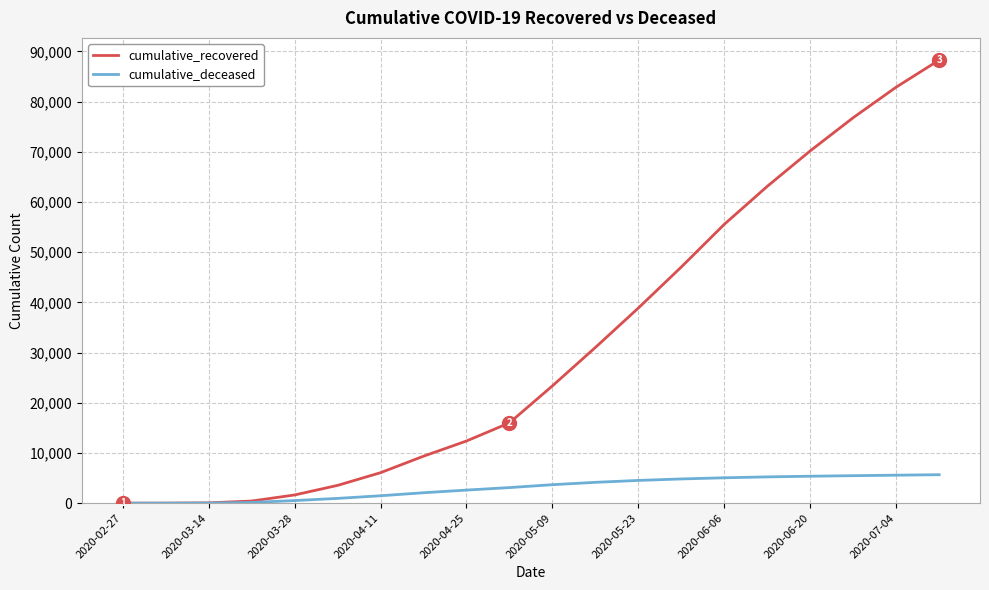

What is the maximum value shown in the chart?

88274